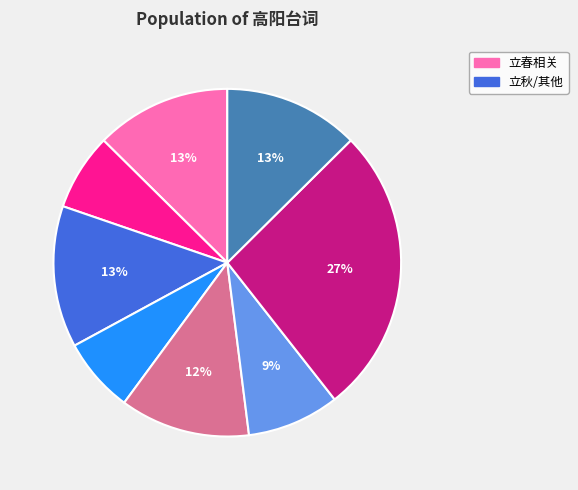

To the nearest percent, what is the difference between the largest and smallest slice percentages?

20%